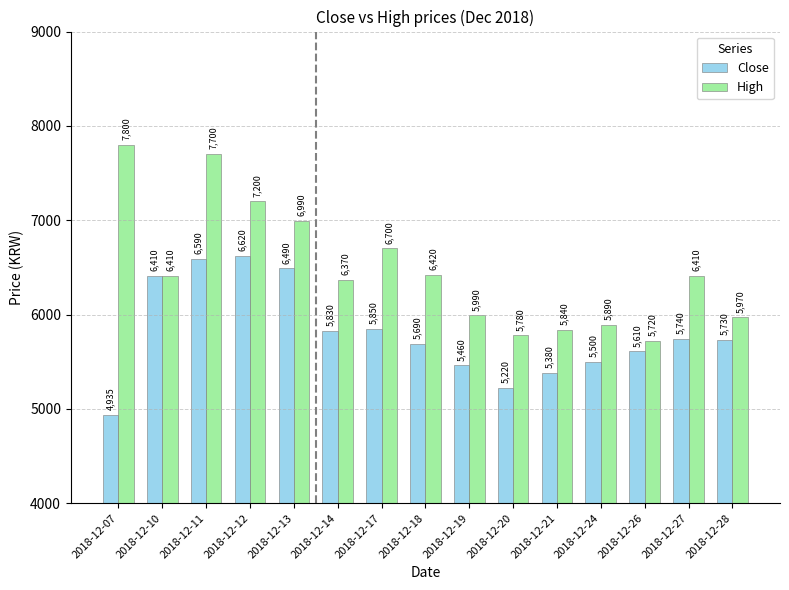

Which series changed the most between 2018-12-07 and 2018-12-20?

High